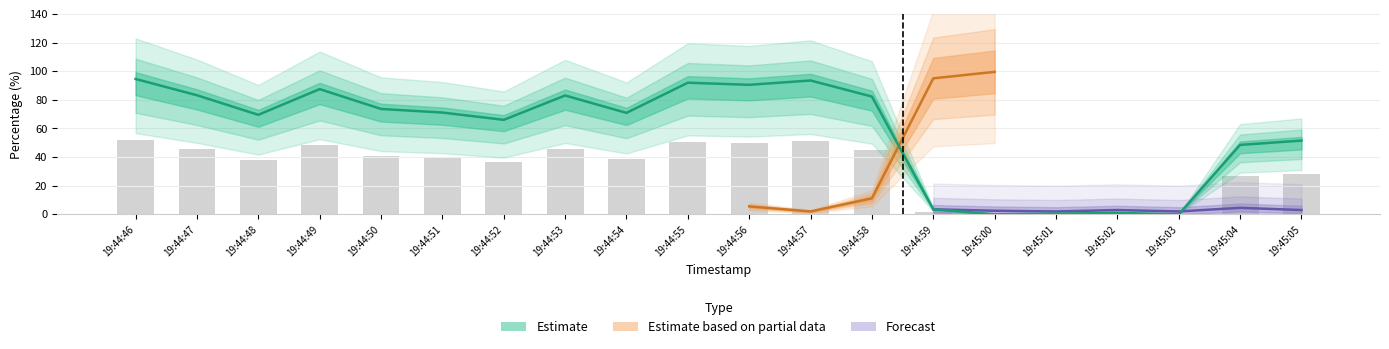

List the labels in order of %user value, largest first.

19:44:46, 19:44:57, 19:44:55, 19:44:56, 19:44:49, 19:44:47, 19:44:53, 19:44:58, 19:44:50, 19:44:51, 19:44:54, 19:44:48, 19:44:52, 19:45:05, 19:45:04, 19:44:59, 19:45:02, 19:45:01, 19:45:00, 19:45:03